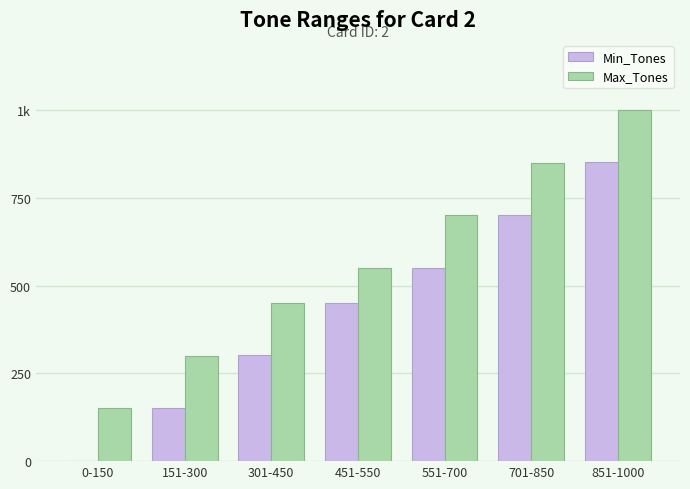

What are all the series names shown in the legend?

Min_Tones, Max_Tones